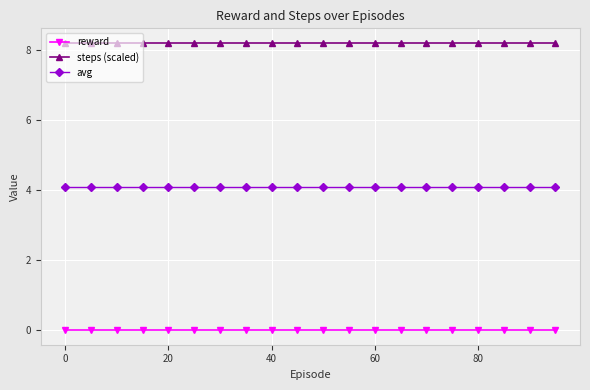

What is the greatest value displayed?

8.2